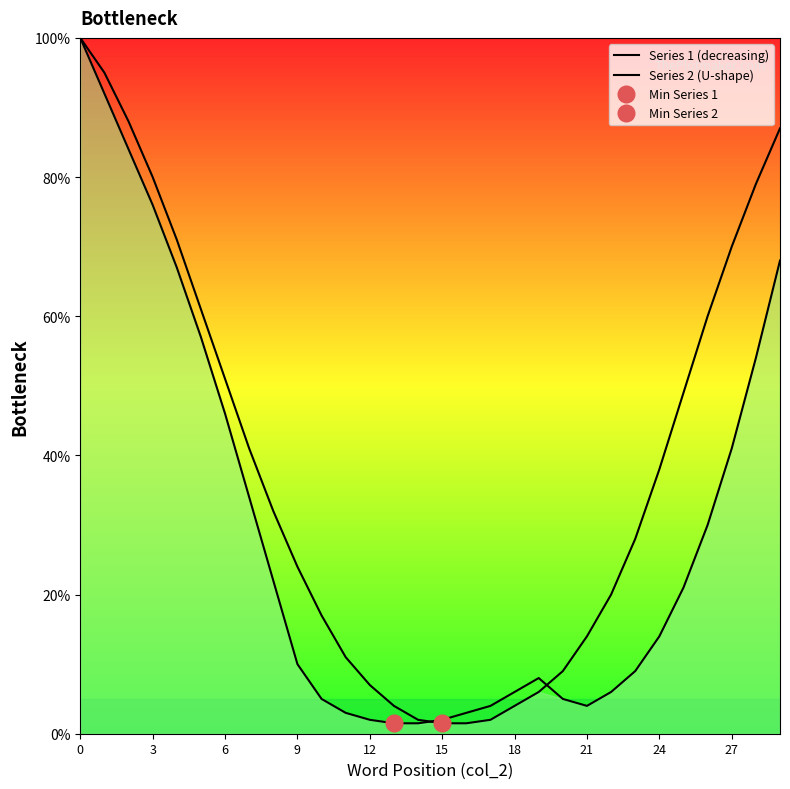

What is the label of the 11th point from the right?

19